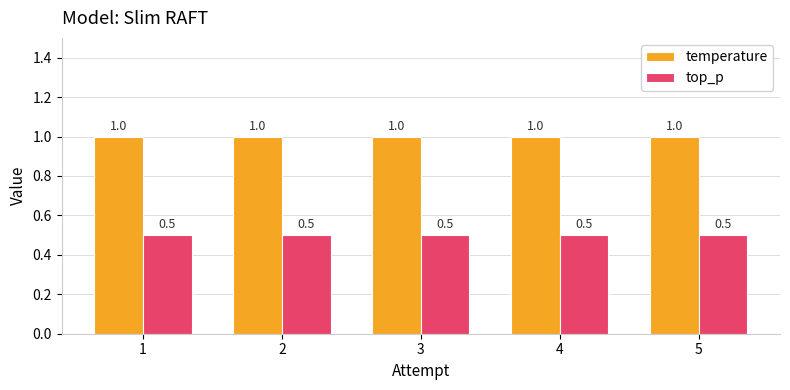

What is the spread (max minus min) of values at 5?

0.5